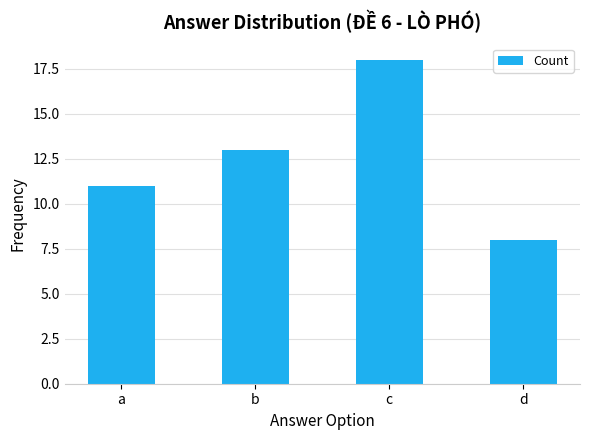

Are the bars grouped side by side (vs. stacked)?

No